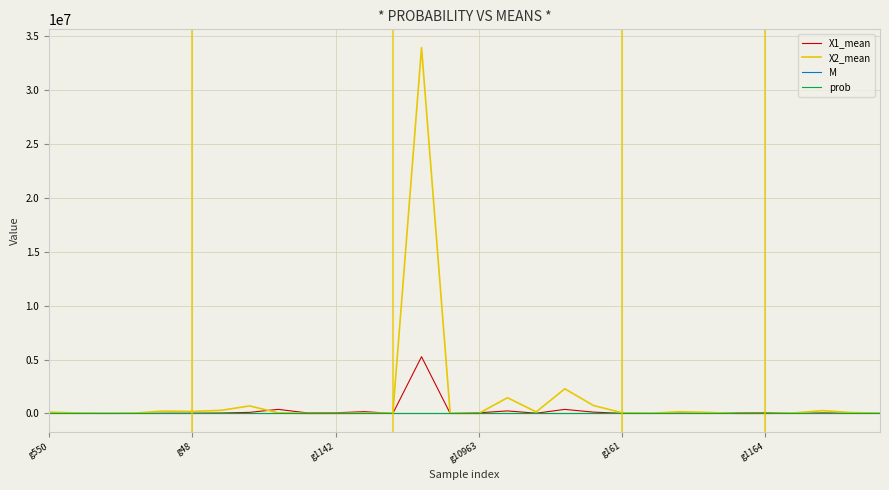

Which series has the largest range (max minus min)?

X2_mean